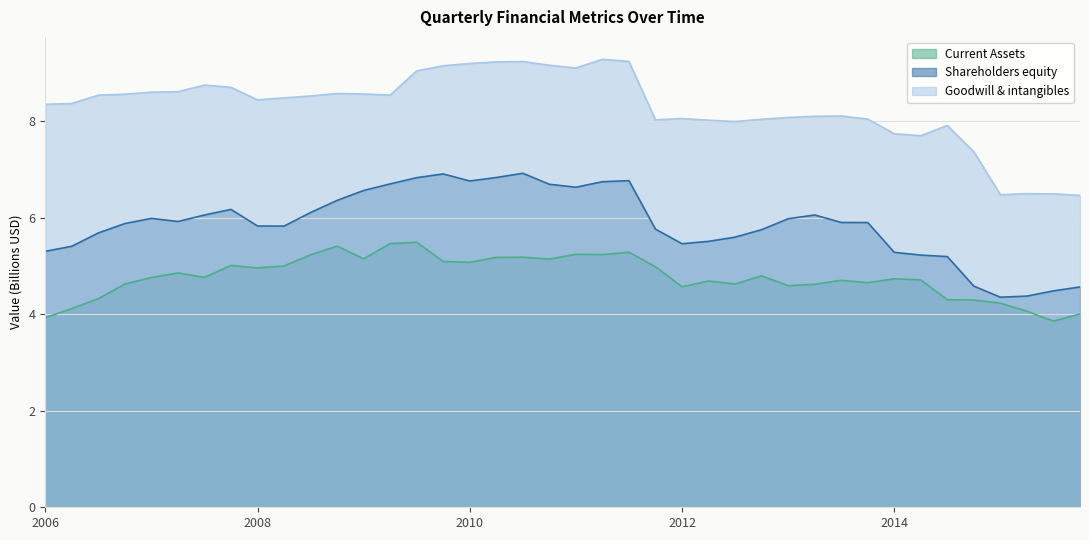

True or false: Current Assets has more than 2 points higher than both neighbors.

True